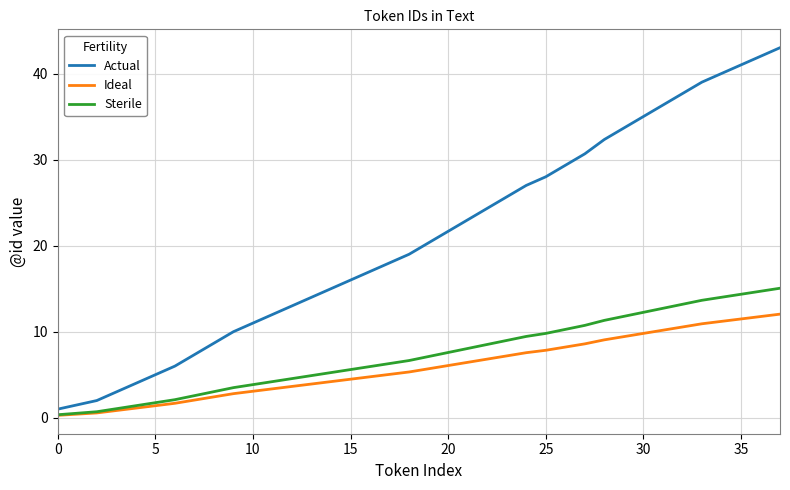

Rank the series by their maximum value, from lowest to highest.

Ideal, Sterile, Actual